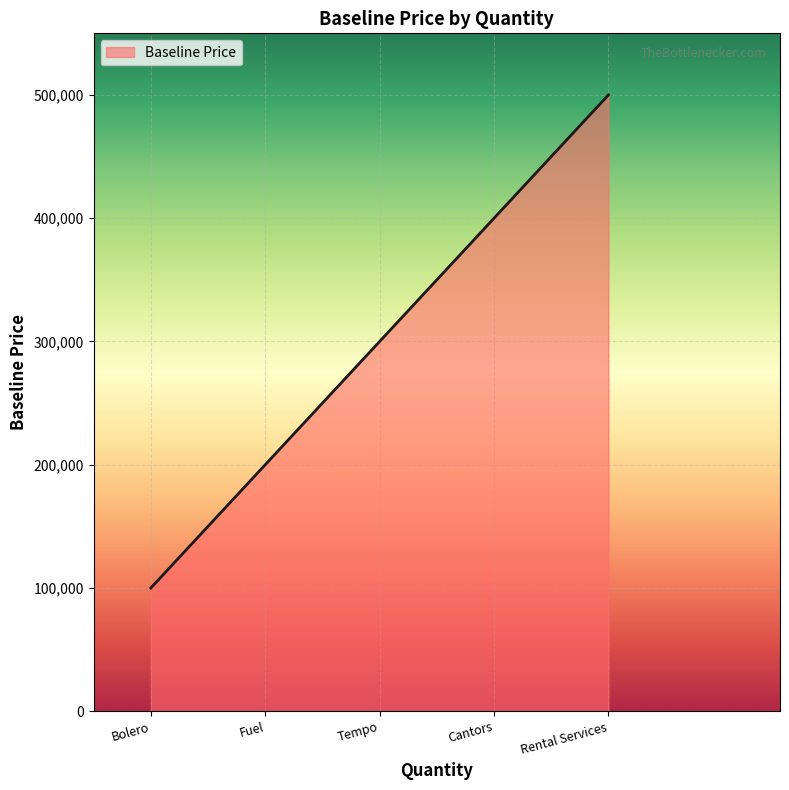

The value at Cantors is 615219. True or false?

False